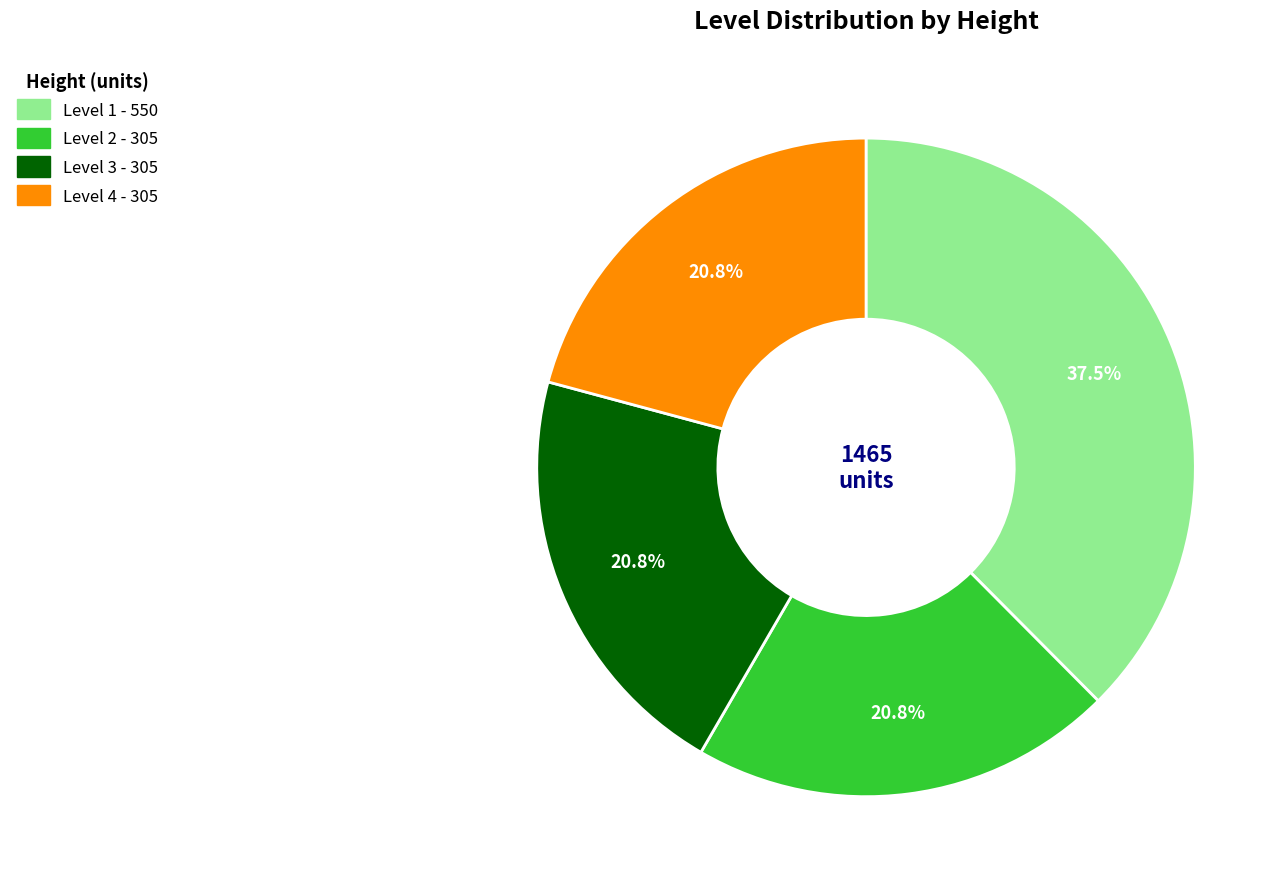

Is there a majority slice in this chart?

No